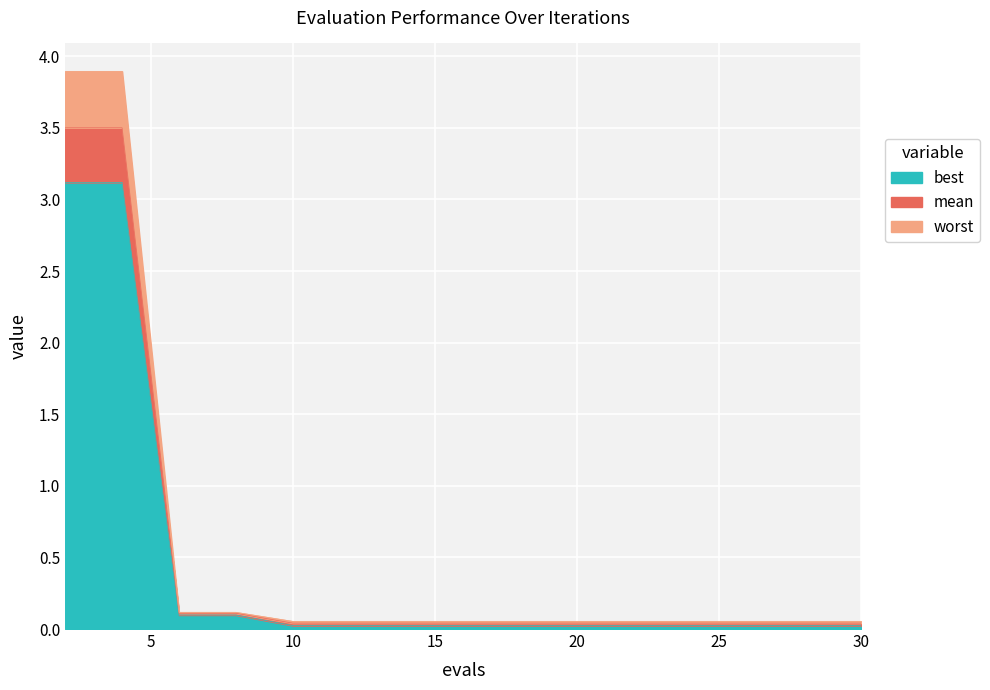

What is the sum of all worst values?

8.6